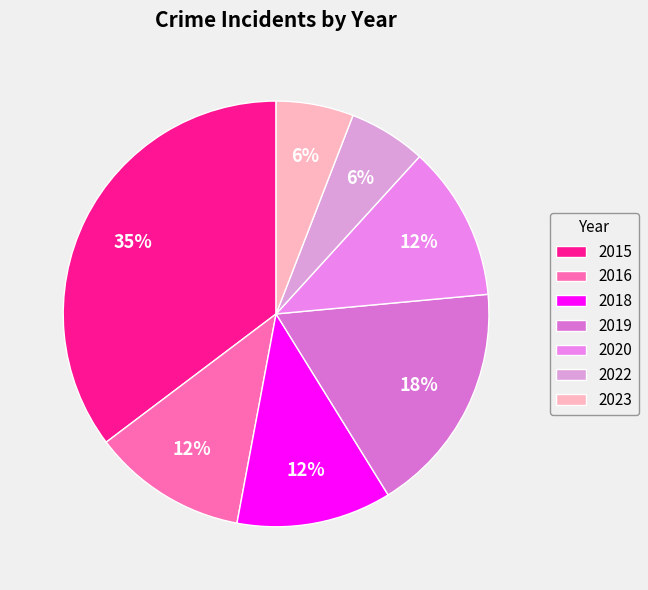

To the nearest percent, what is the difference between the largest and smallest slice percentages?

29%